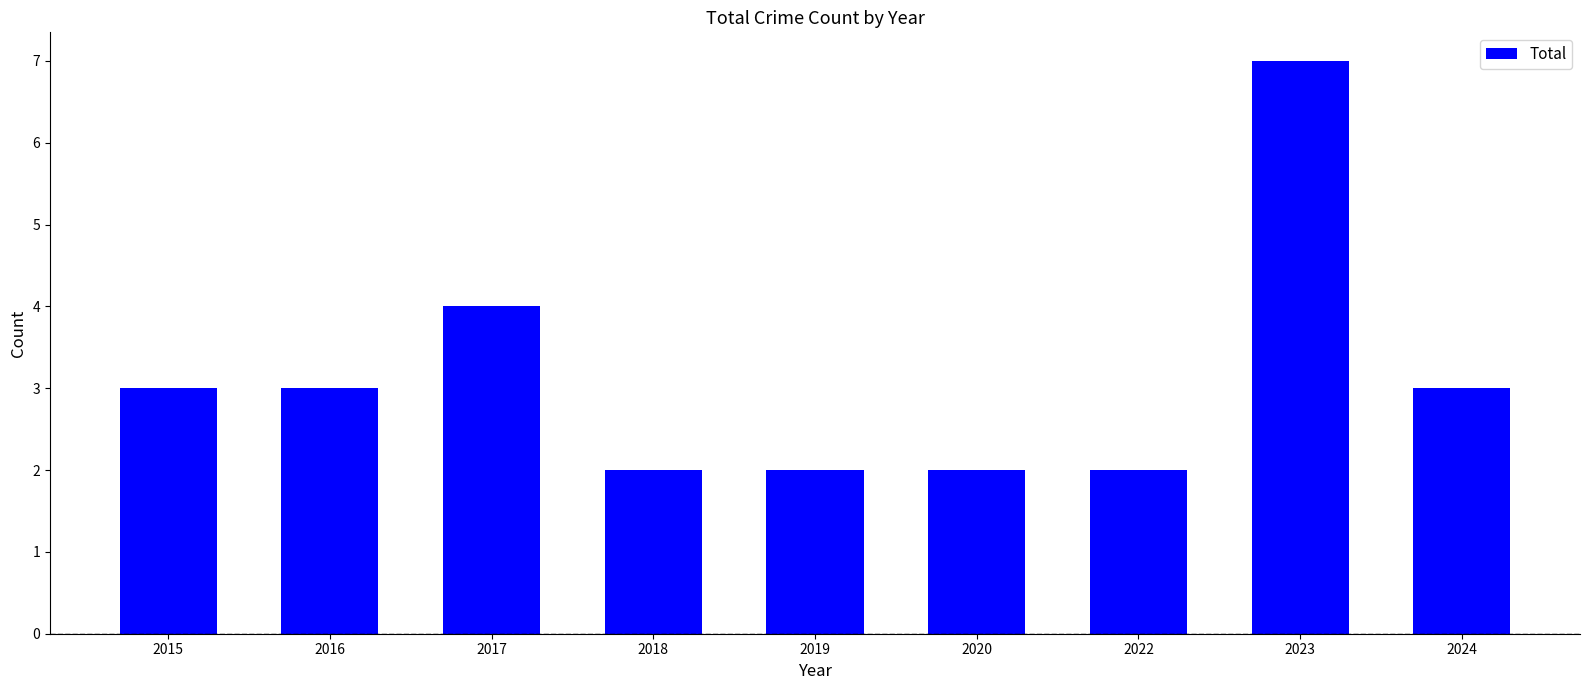

Between 2023 and 2024, which is larger?

2023